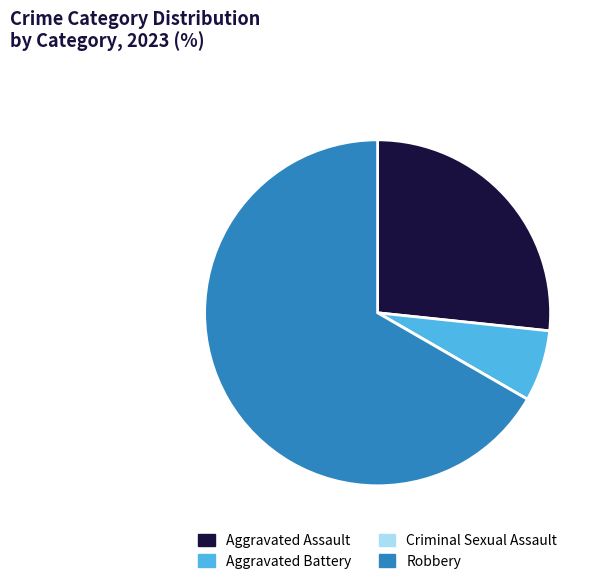

Does Aggravated Assault represent more than half of the total?

No